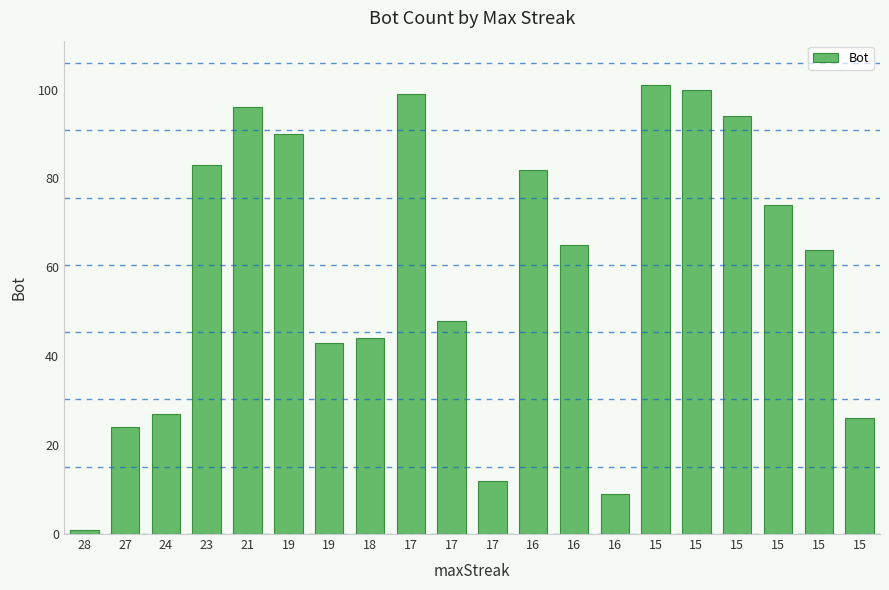

Reading left to right, what are all the values shown in this chart?

1	24	27	83	96	90	43	44	99	48	12	82	65	9	101	100	94	74	64	26